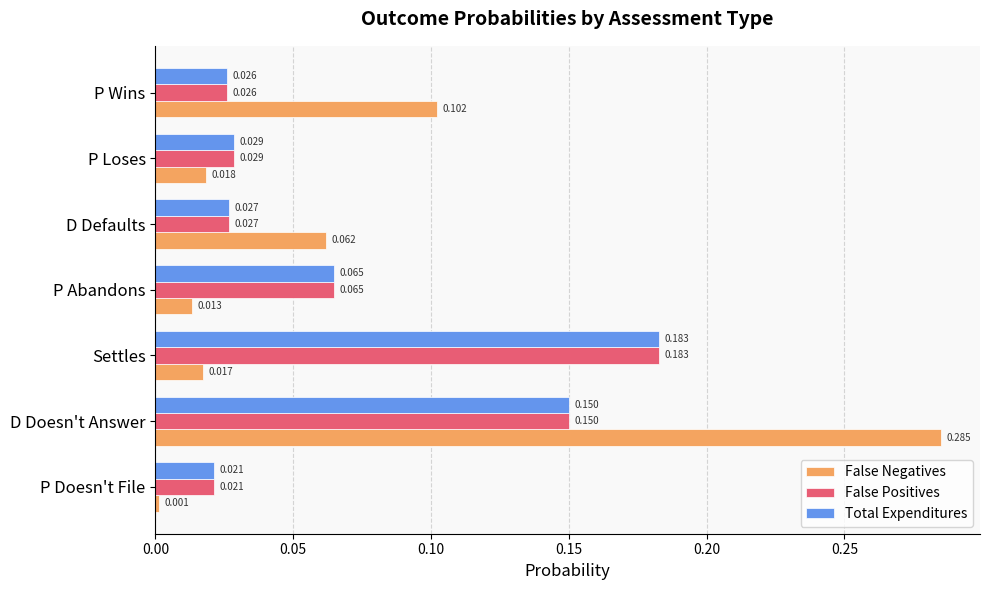

At which label does Total Expenditures reach its minimum?

P Doesn't File